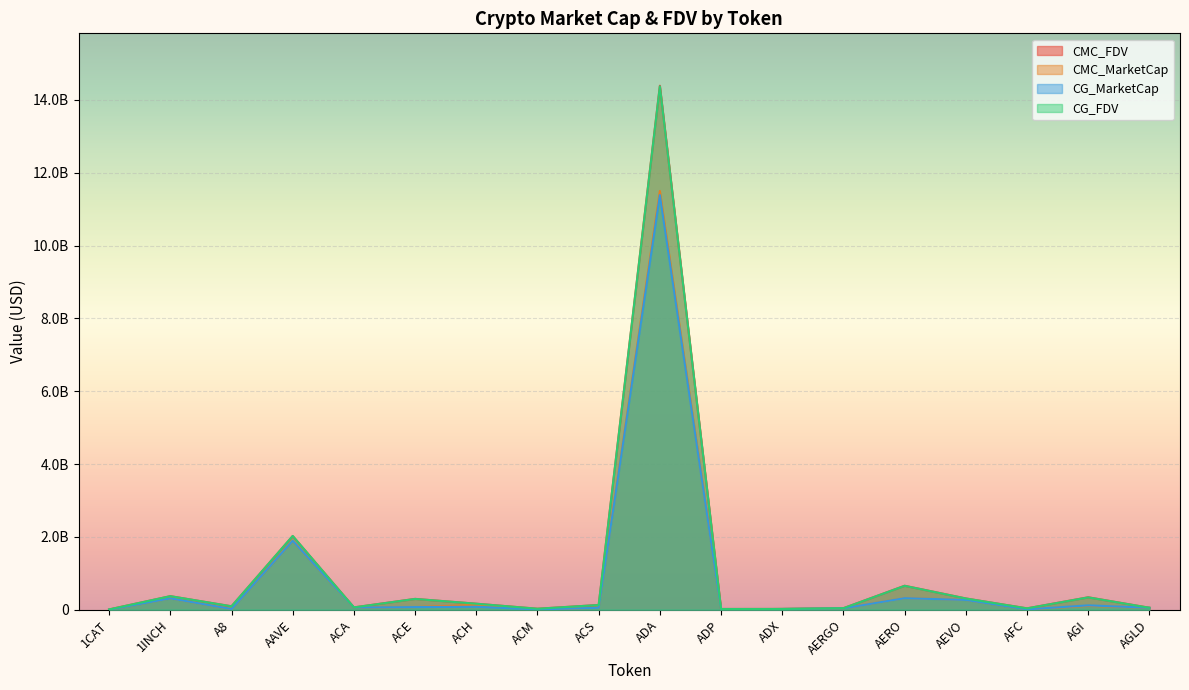

What are all the series names shown in the legend?

CMC_FDV, CMC_MarketCap, CG_MarketCap, CG_FDV